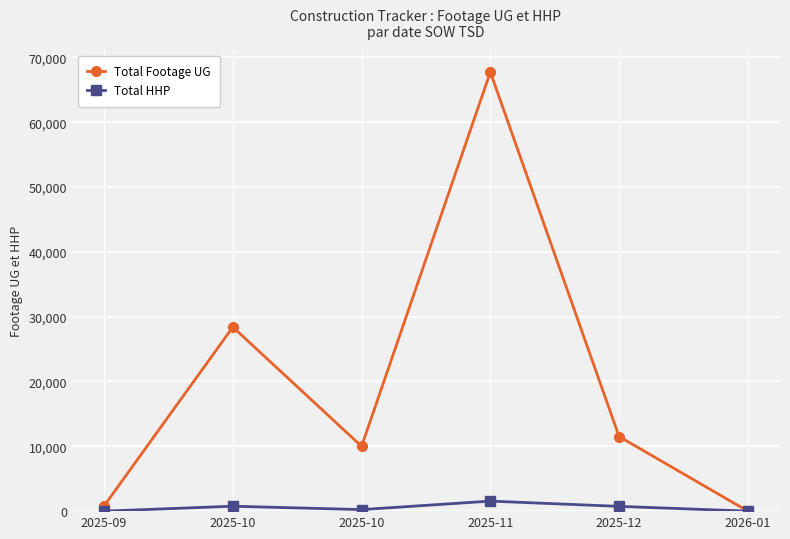

What is the difference between the highest and lowest values at 2025-09?

807